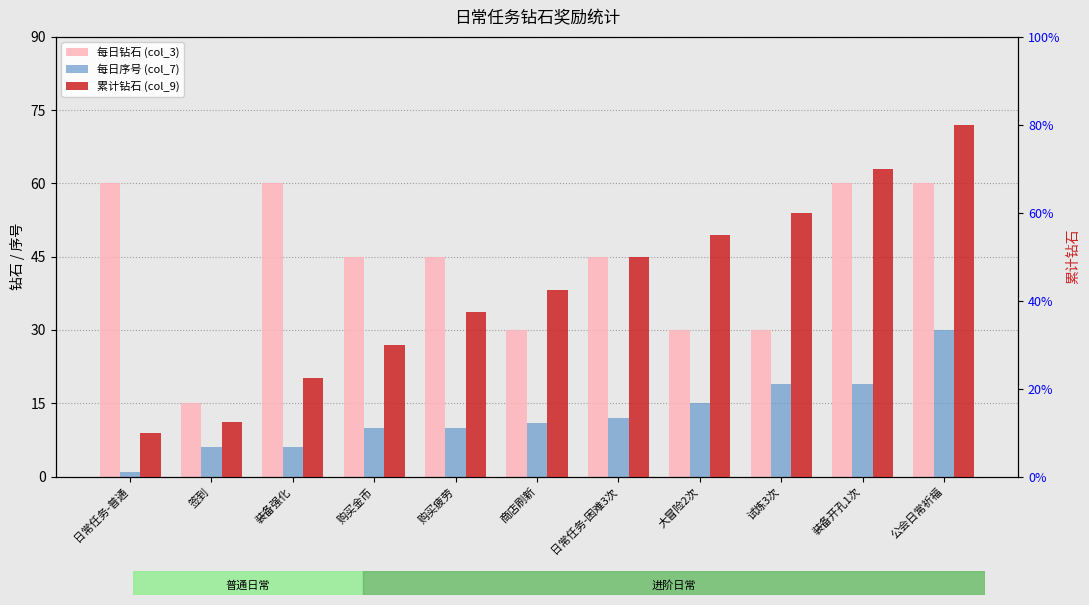

Which has a higher value, 装备强化 or 日常任务-困难3次?

装备强化